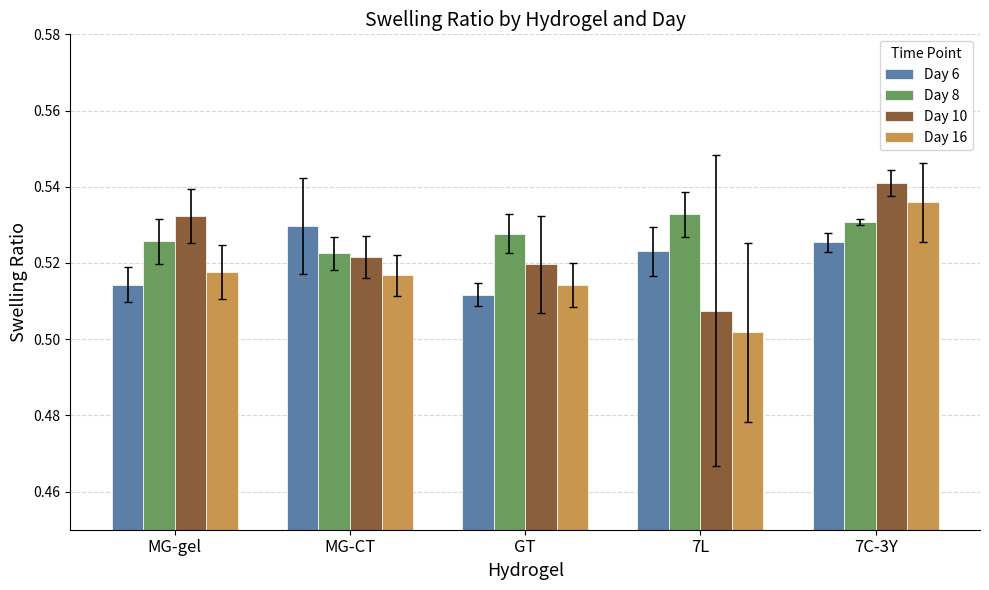

The Day 8 series shows 0.2 at 7L. True or false?

False